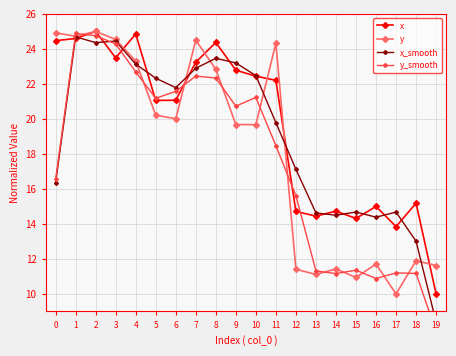

At which category is the sum across all series the highest?

2